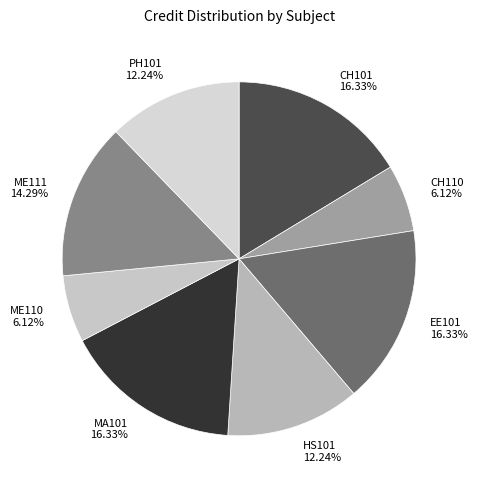

Is there any slice that represents more than half of the pie?

No